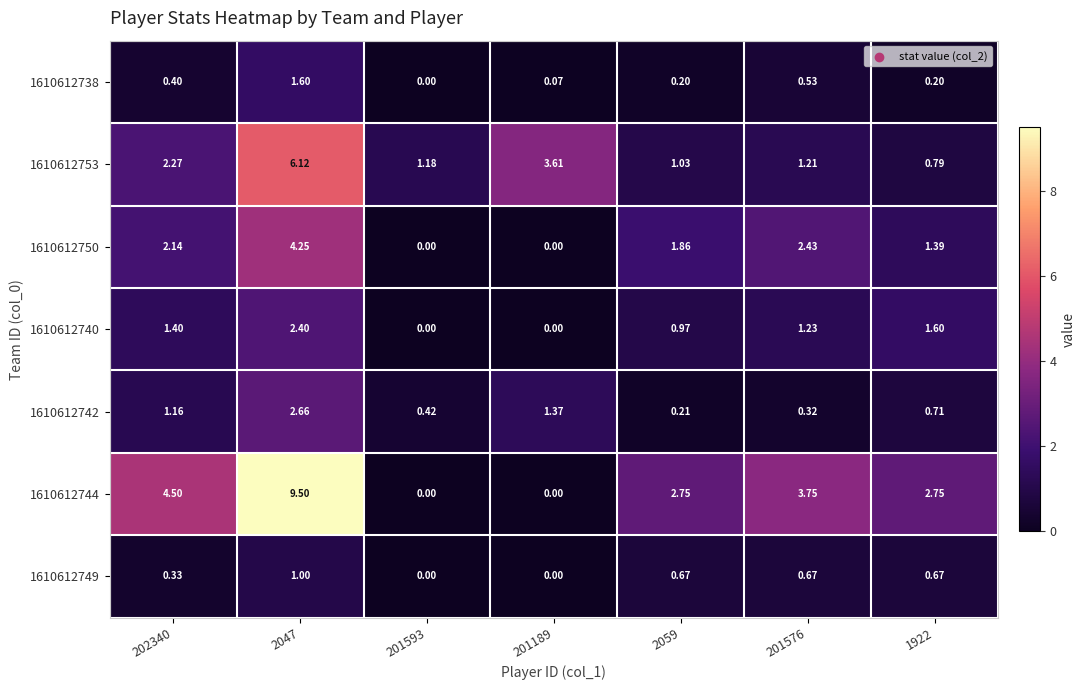

Which series has the largest total across all categories?

1610612744